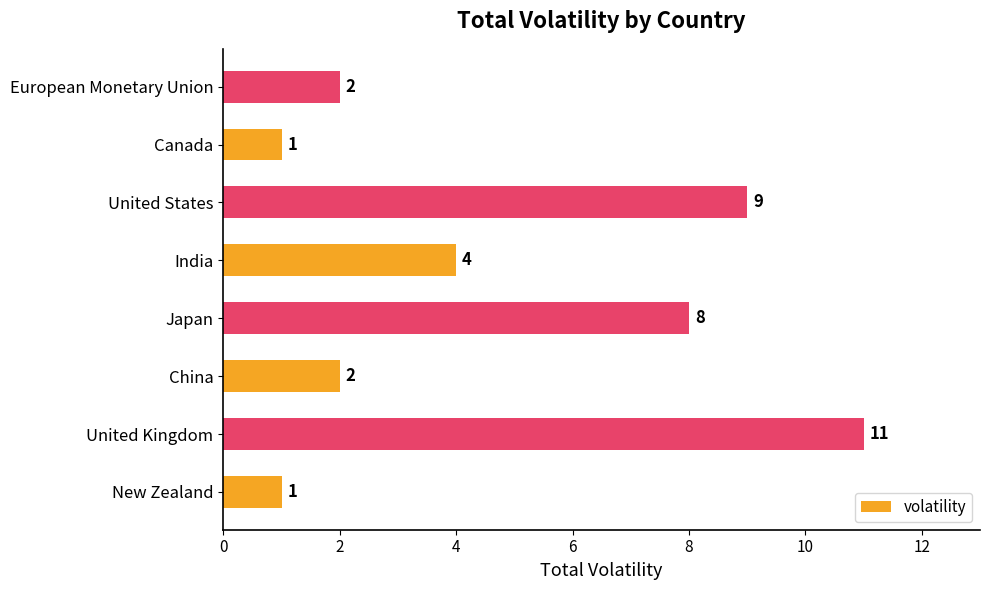

True or false: the data shows 0 at New Zealand.

False